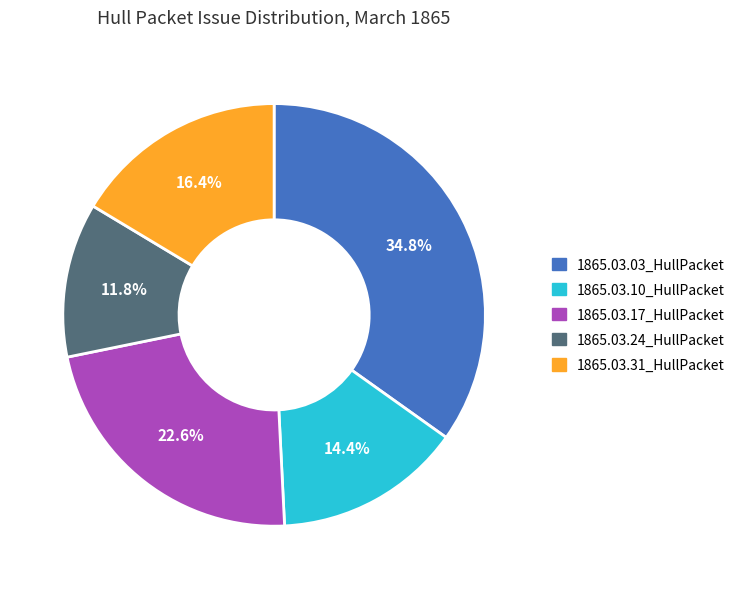

Which slice is the largest?

1865.03.03_HullPacket